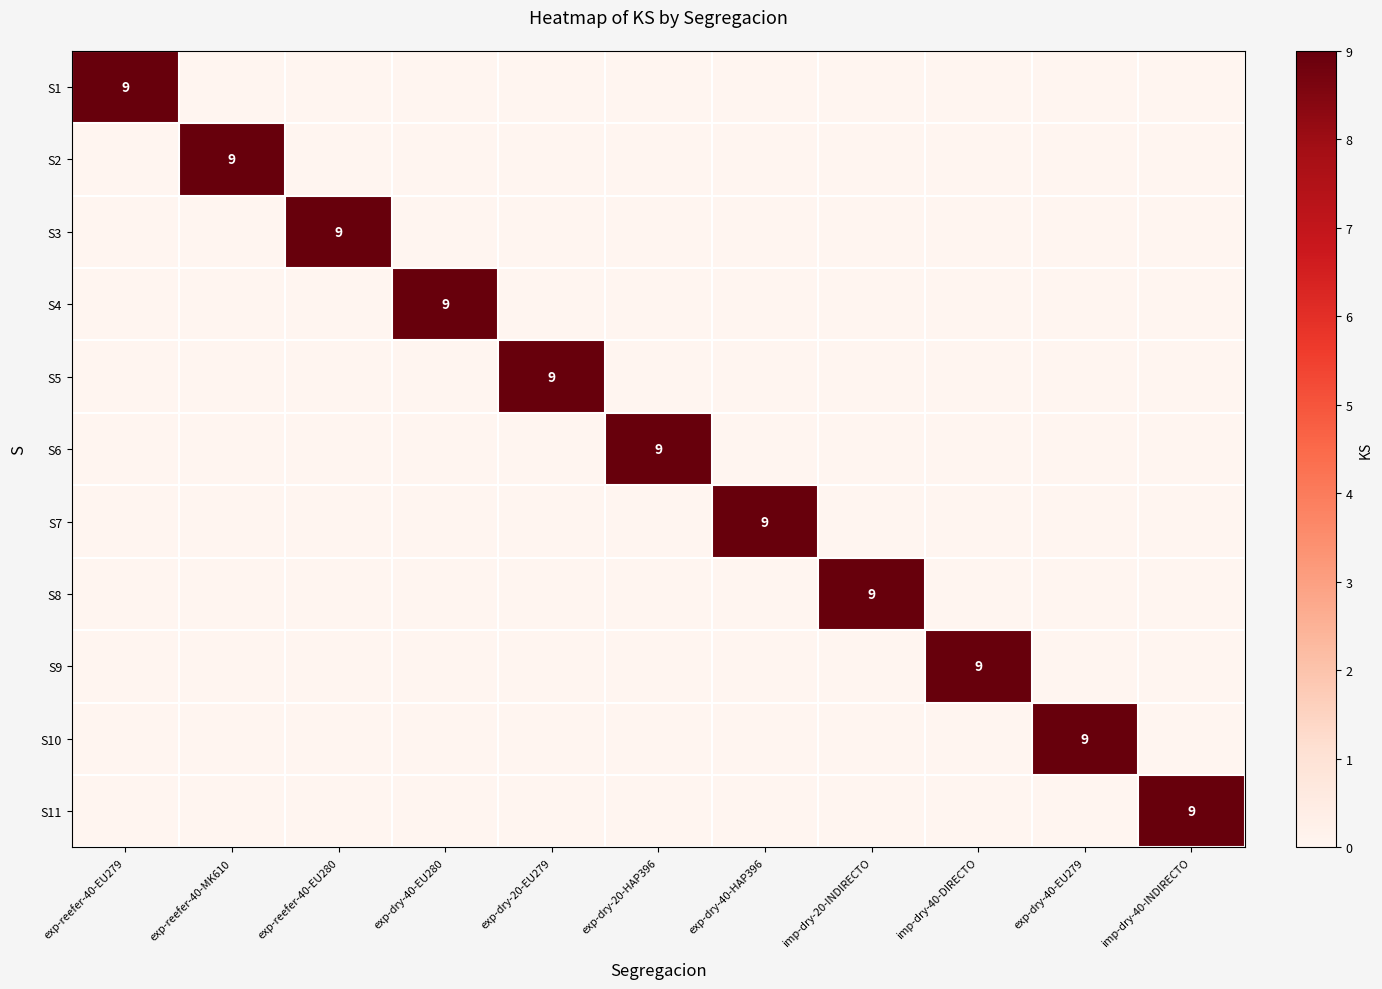

What is the maximum value for S8?

9